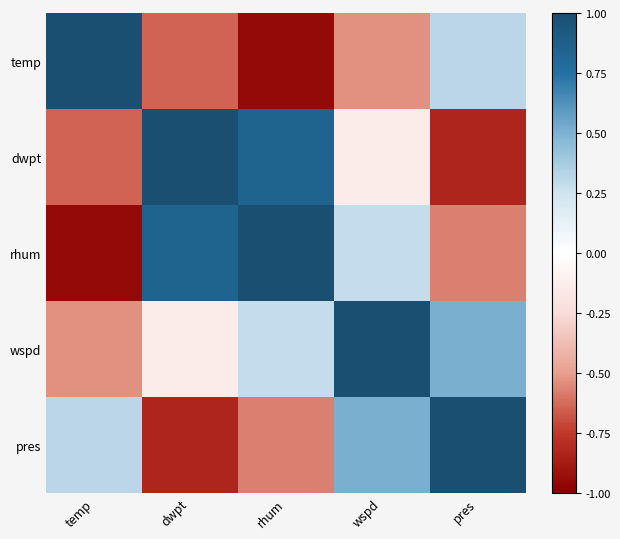

What is the spread (max minus min) of values at wspd?

1.5